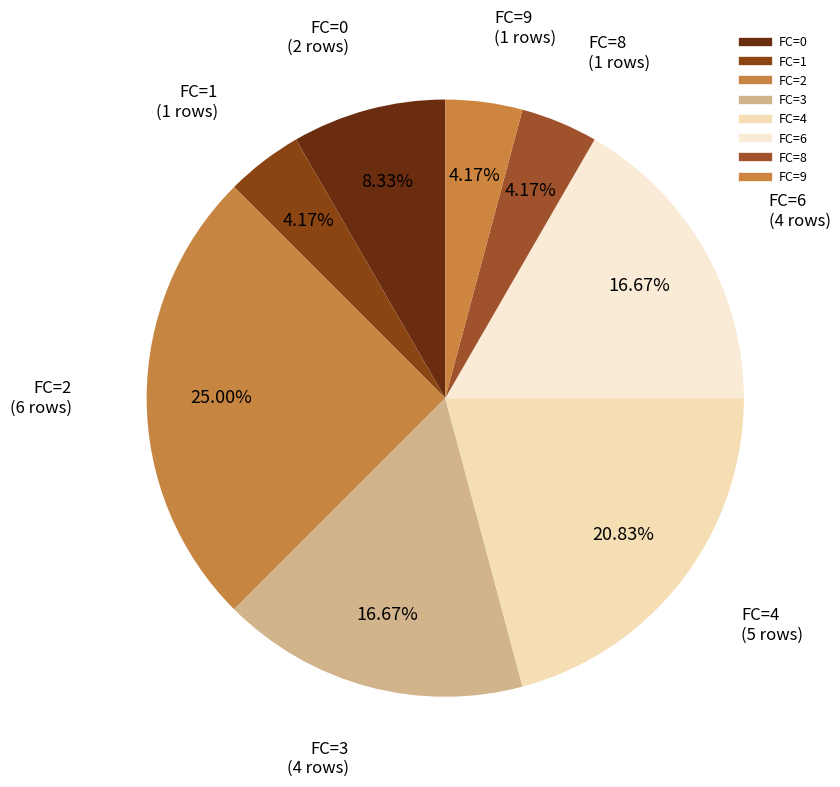

Is the sum of FC=0 and FC=2 greater than half?

No